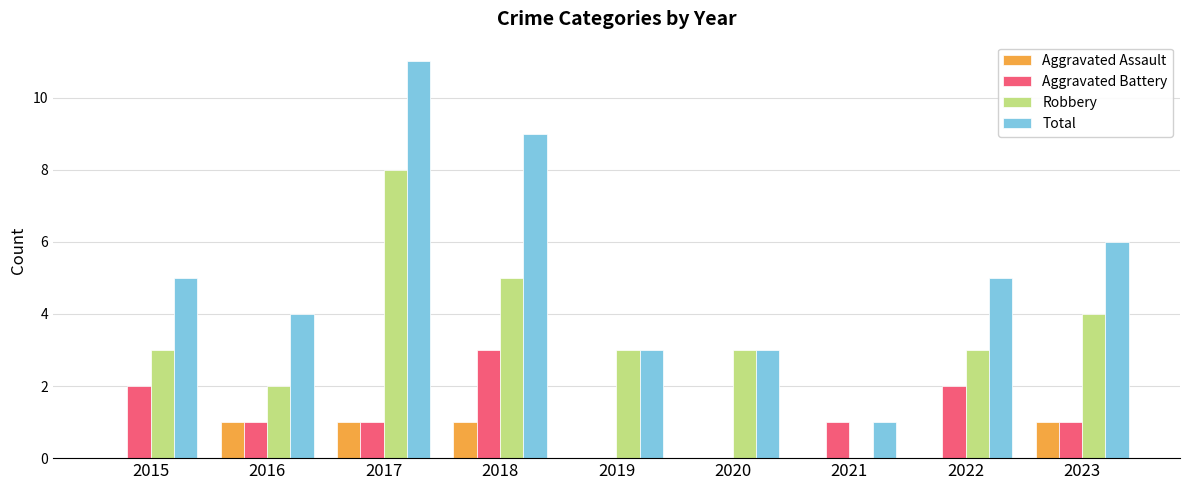

Count the number of data series in this chart.

4